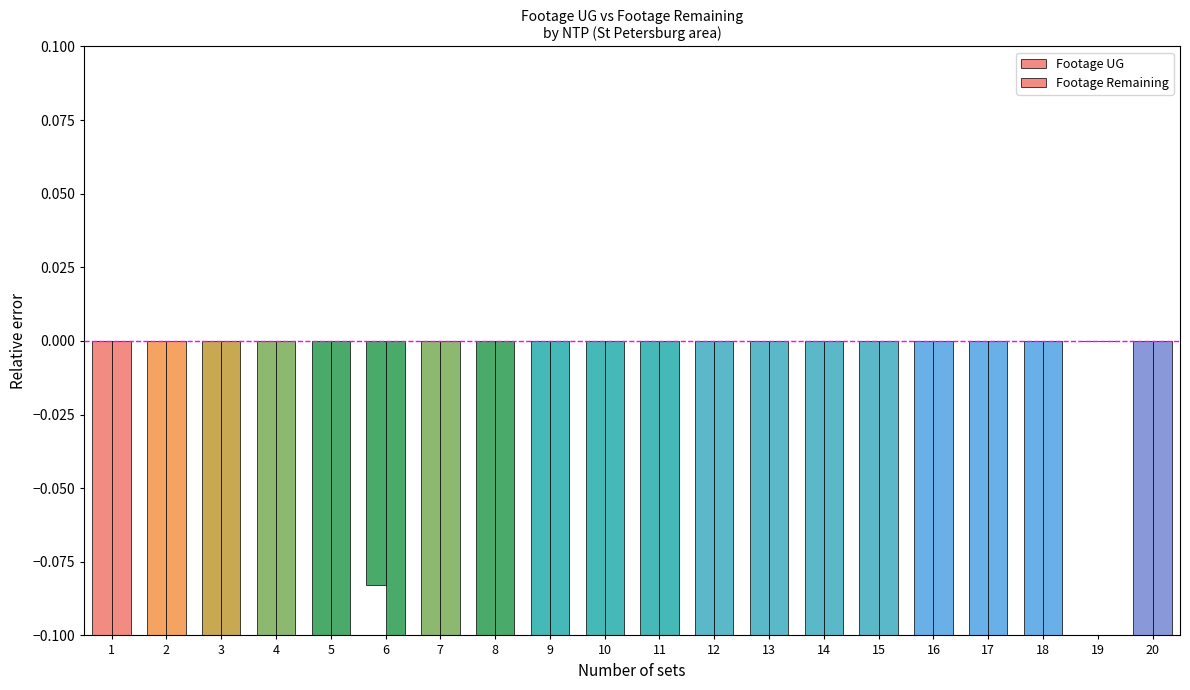

What is the value of the Footage Remaining bar at the 20th from the left?

-0.5